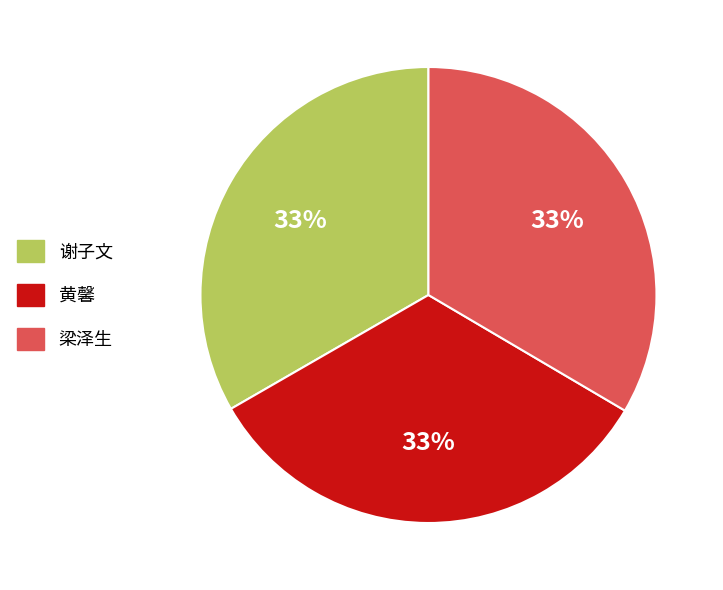

Does 黄馨 account for over 50% of the chart?

No